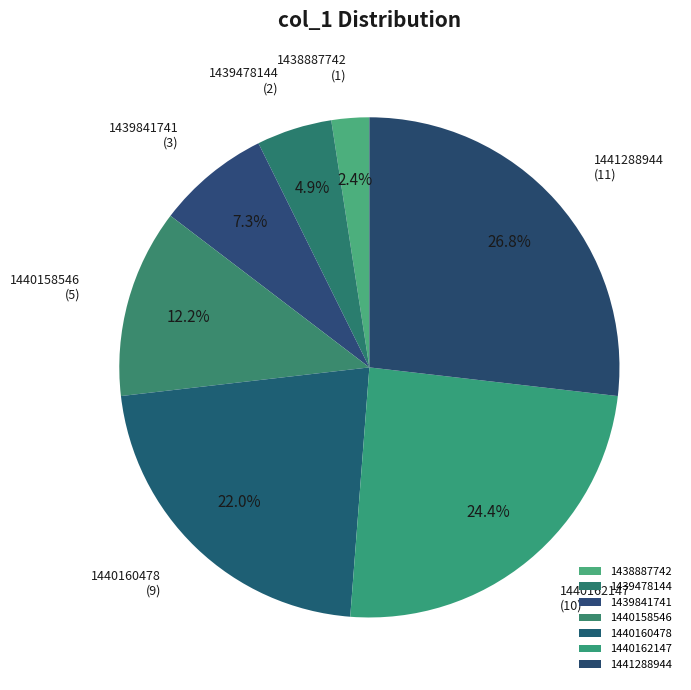

To the nearest percent, what is the average slice percentage?

14%